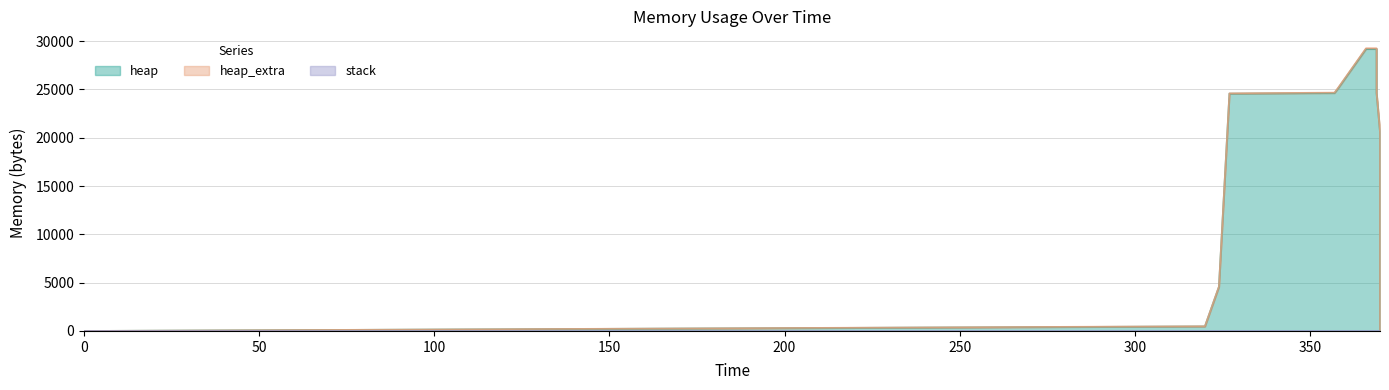

Reading left to right, list all the values displayed in this chart.

heap: 0	472	4568	24568	24630	25102	29198	29198	25102	24630	20534	20062	20000	0
heap_extra: 0	16	24	32	42	58	66	66	58	42	34	18	8	0
stack: 0	0	0	0	0	0	0	0	0	0	0	0	0	0